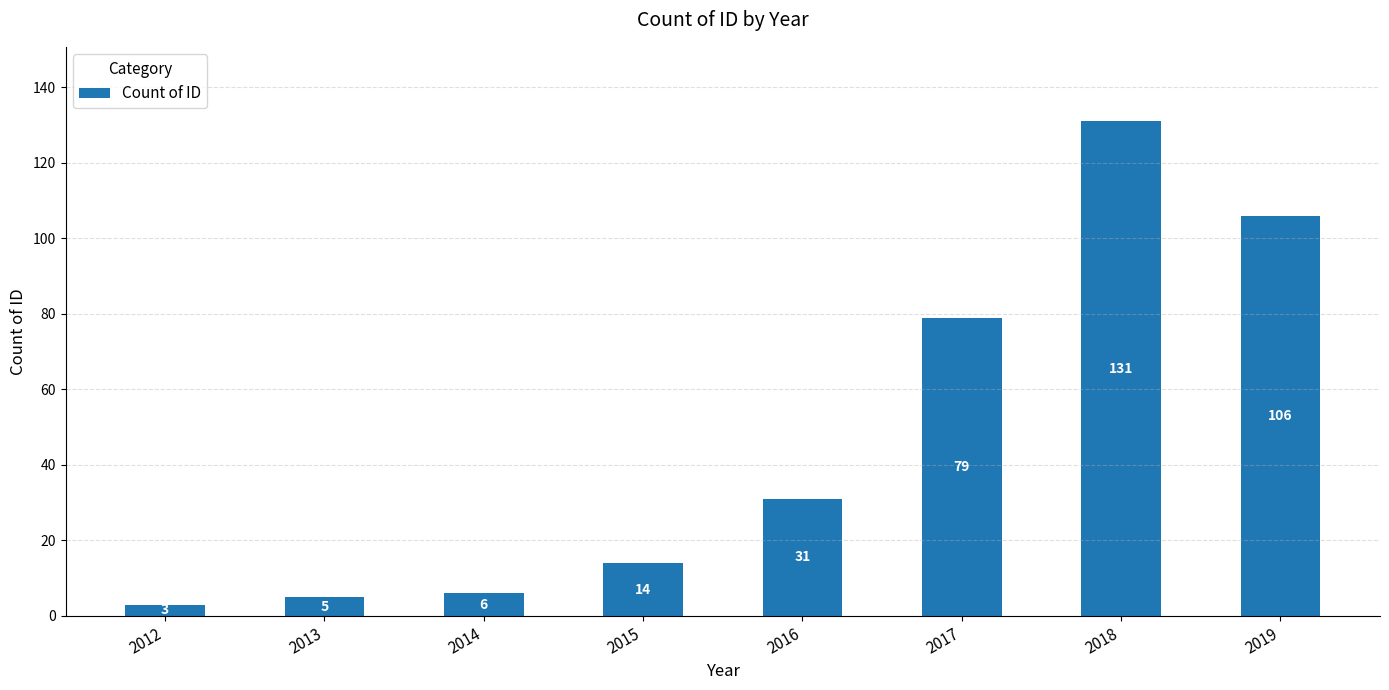

What is the value of the 3rd bar from the left?

6